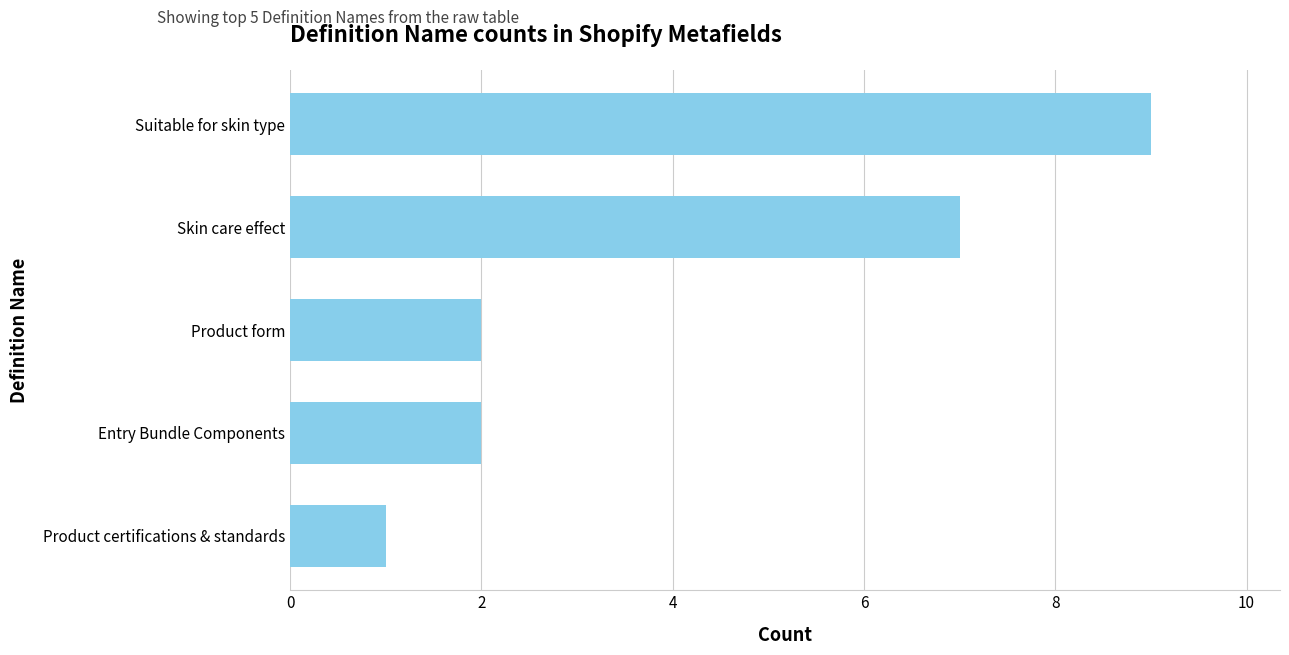

What is the smallest value displayed?

1